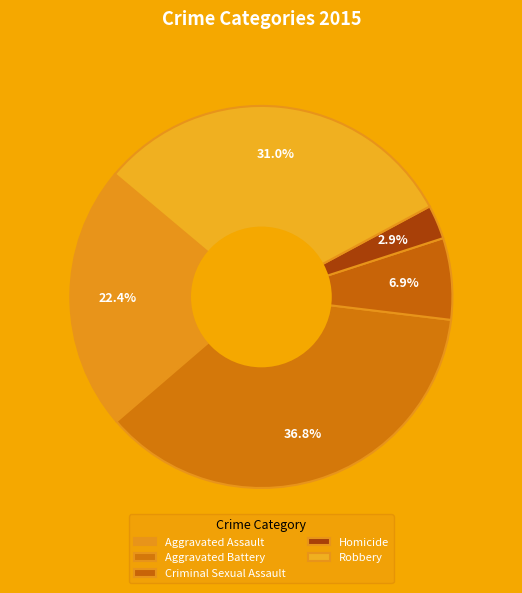

Is it true that Homicide is 17% of the pie?

False